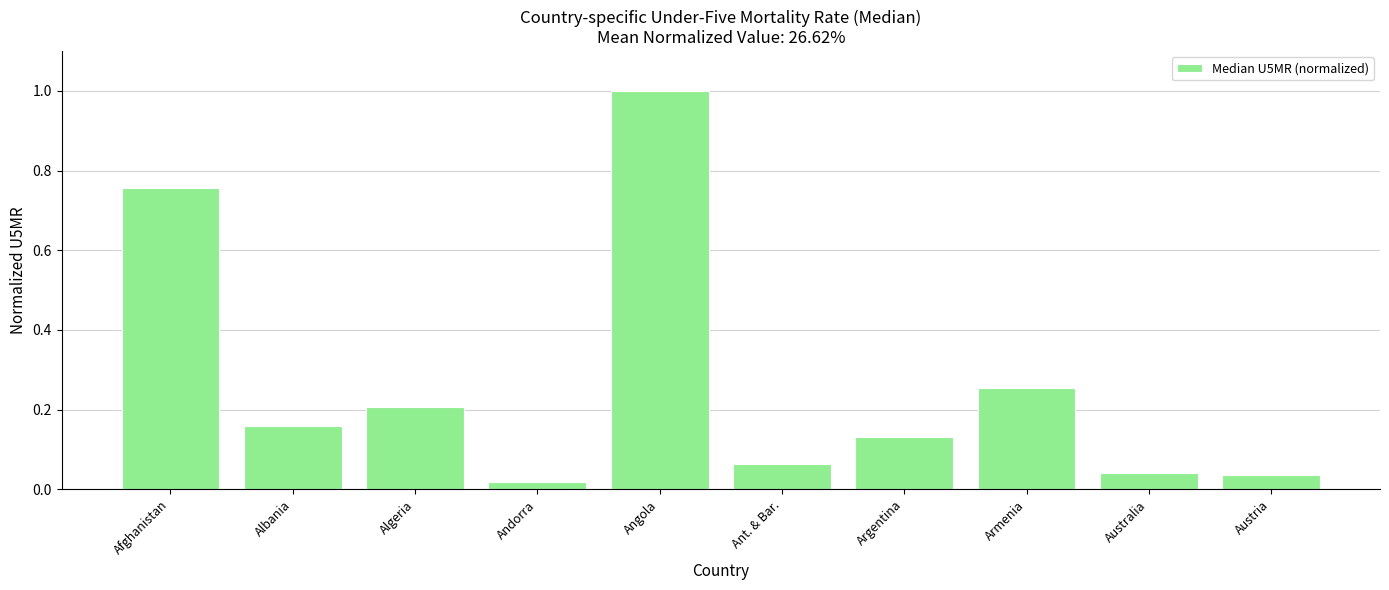

What is the sum of all values?

2.7